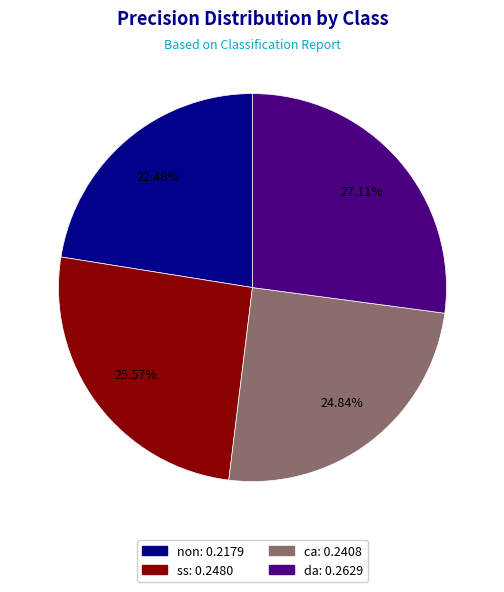

How many slices are in this pie chart?

4